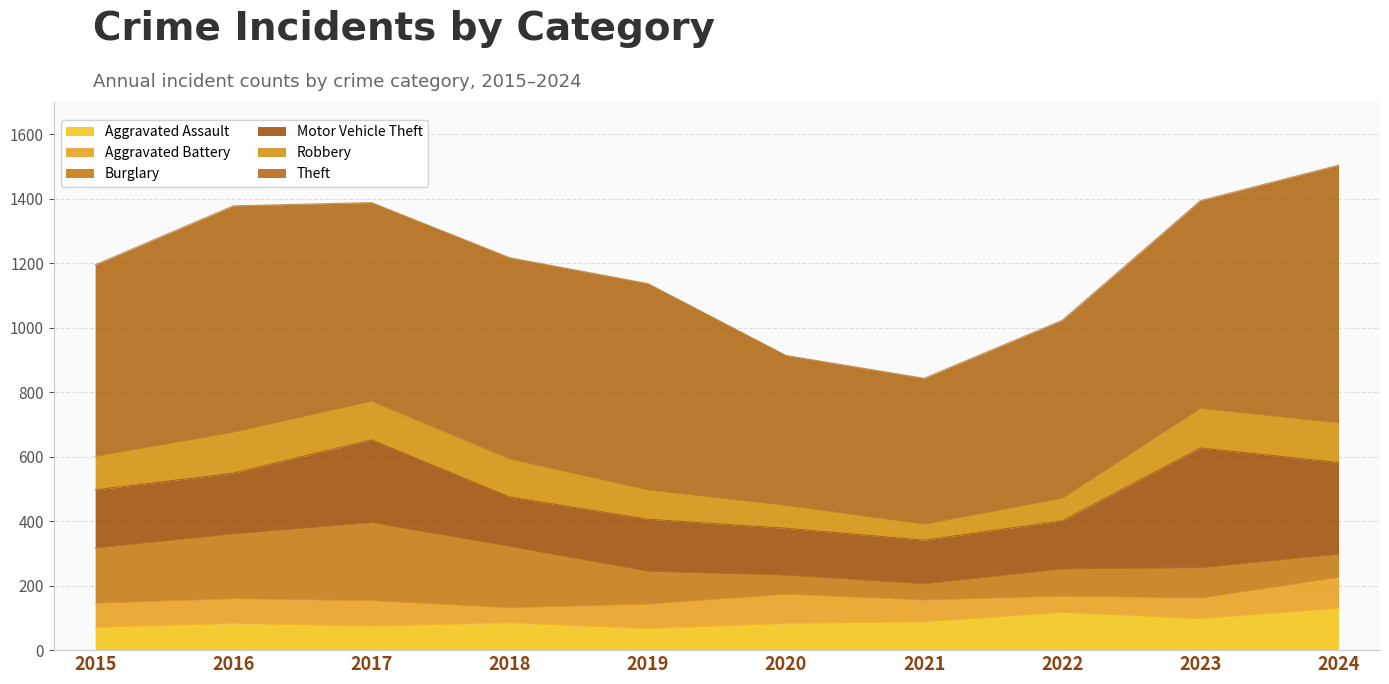

Count the number of categories in the chart.

10